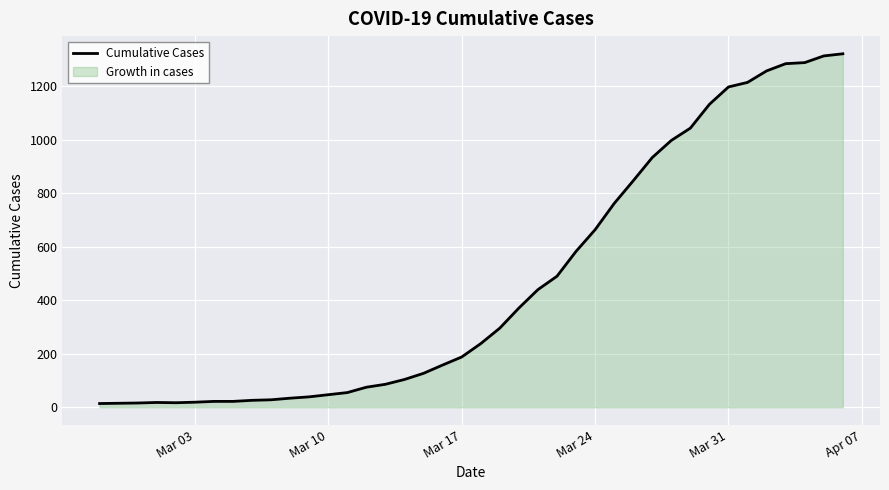

What is the difference between the second highest and second lowest values?

1299